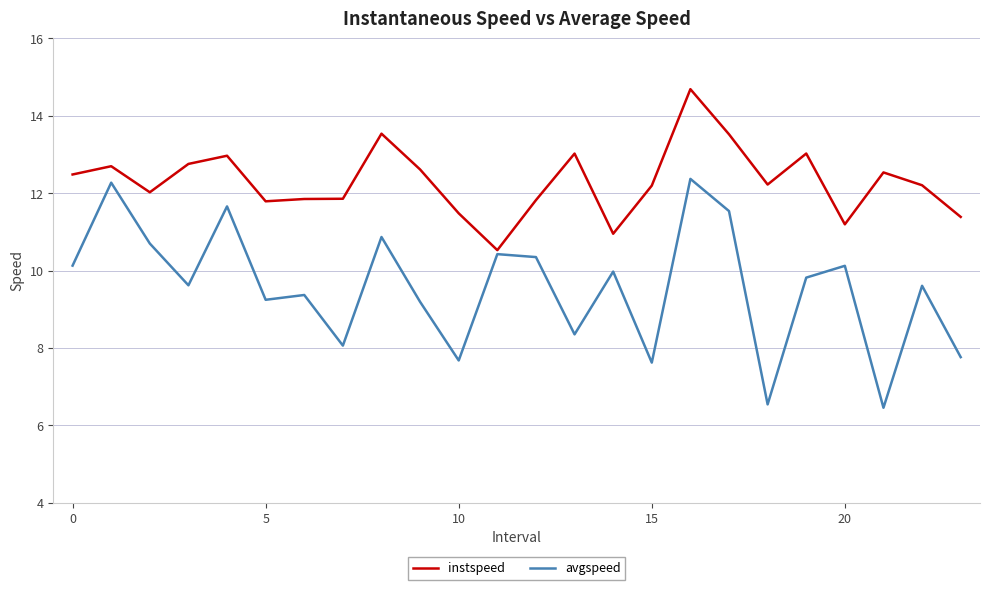

Rank the series by their average value, from lowest to highest.

avgspeed, instspeed